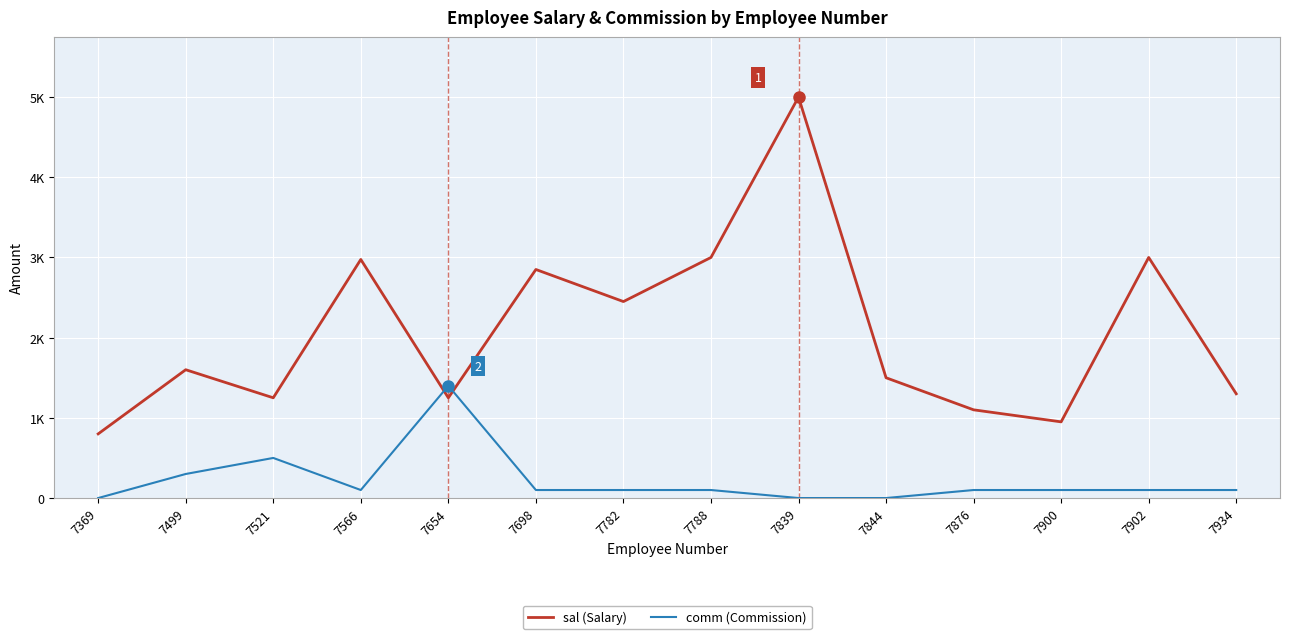

Reading left to right, extract all data points from this chart.

sal (Salary): 7369=800	7499=1600	7521=1250	7566=2975	7654=1250	7698=2850	7782=2450	7788=3000	7839=5000	7844=1500	7876=1100	7900=950	7902=3000	7934=1300
comm (Commission): 7369=0	7499=300	7521=500	7566=100	7654=1400	7698=100	7782=100	7788=100	7839=0	7844=0	7876=100	7900=100	7902=100	7934=100